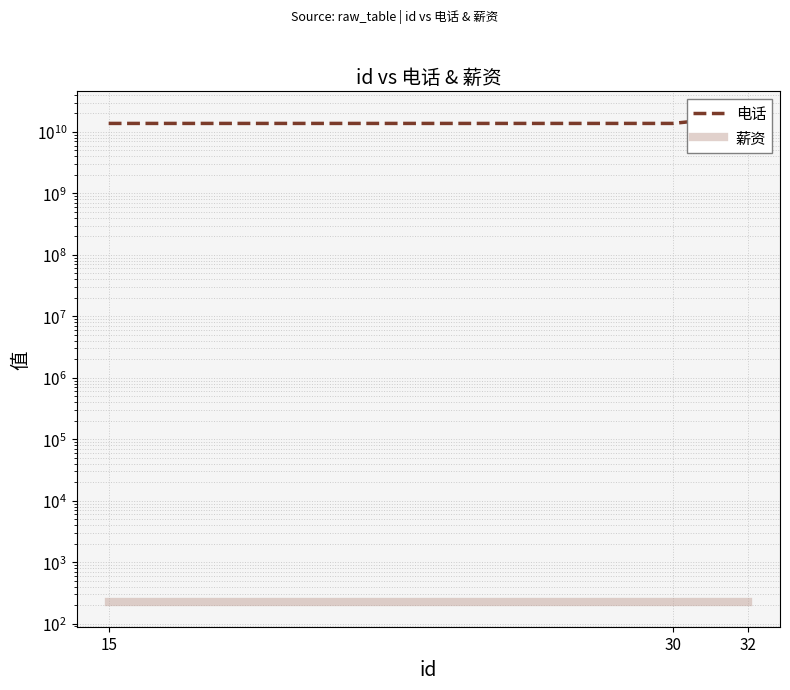

Count the number of categories in the chart.

3